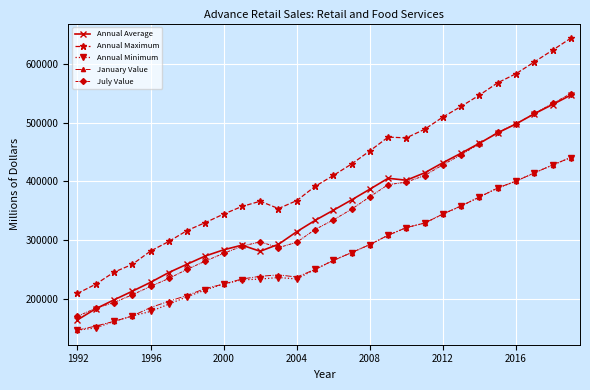

At how many categories does at least one series exceed 576924?

4